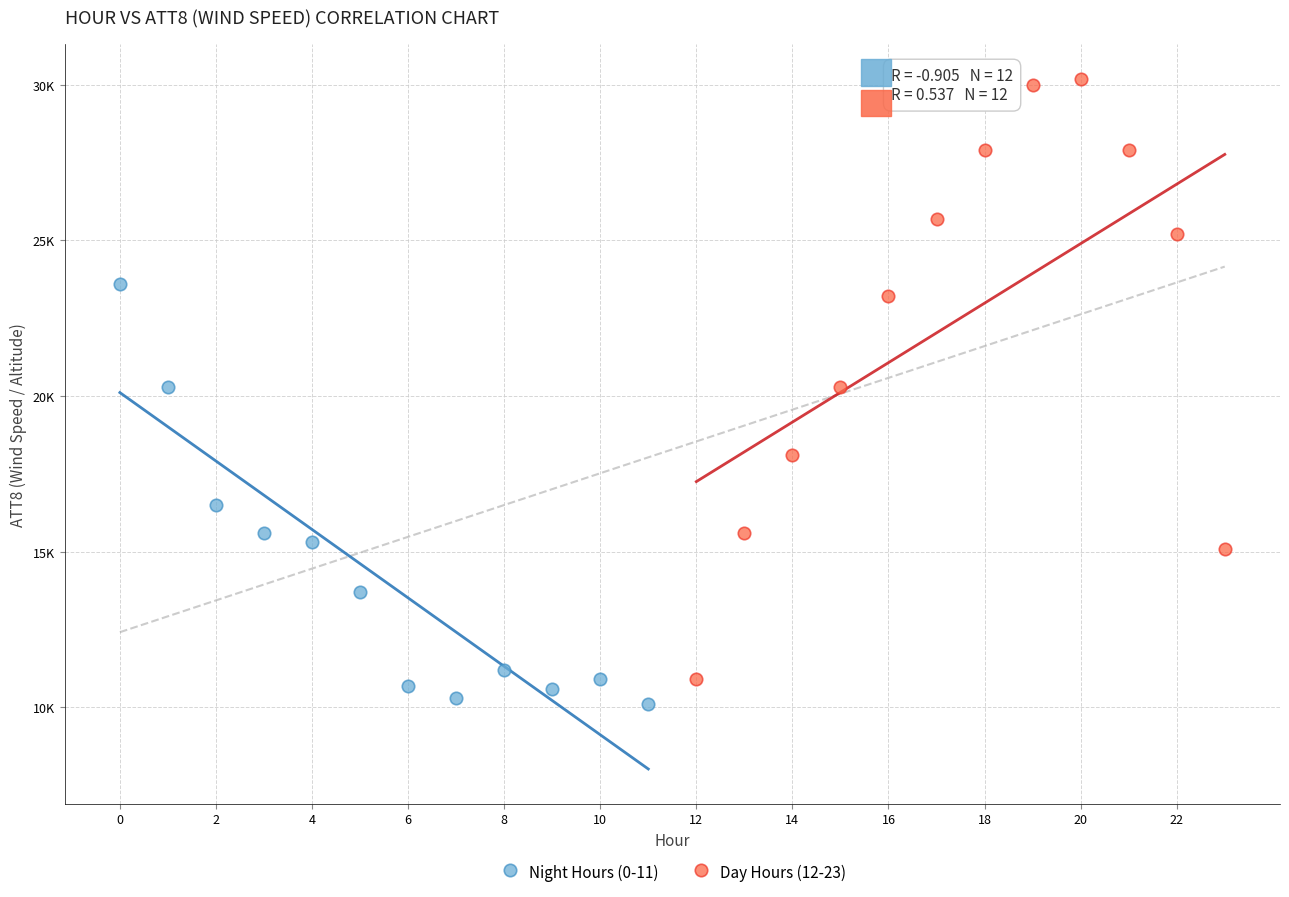

What are all the series names shown in the legend?

Night Hours (0-11), Day Hours (12-23)